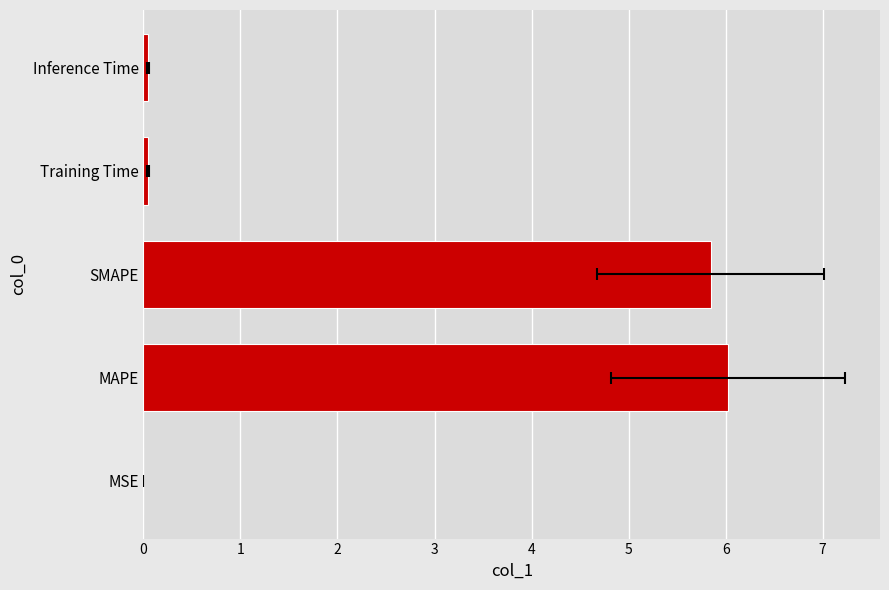

What is the approximate value at SMAPE?

5.8